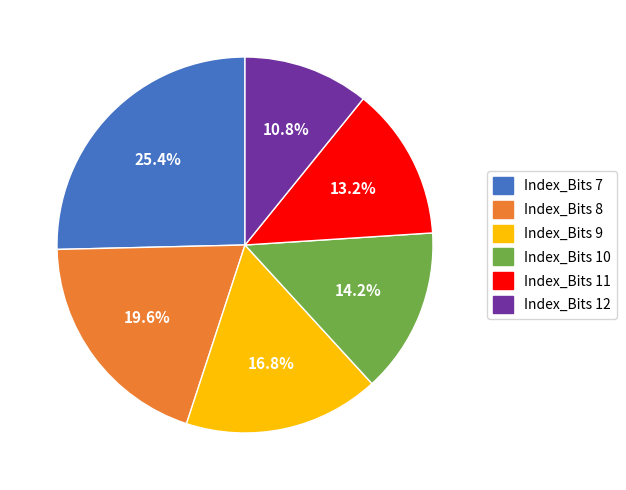

Is there any slice that represents more than half of the pie?

No